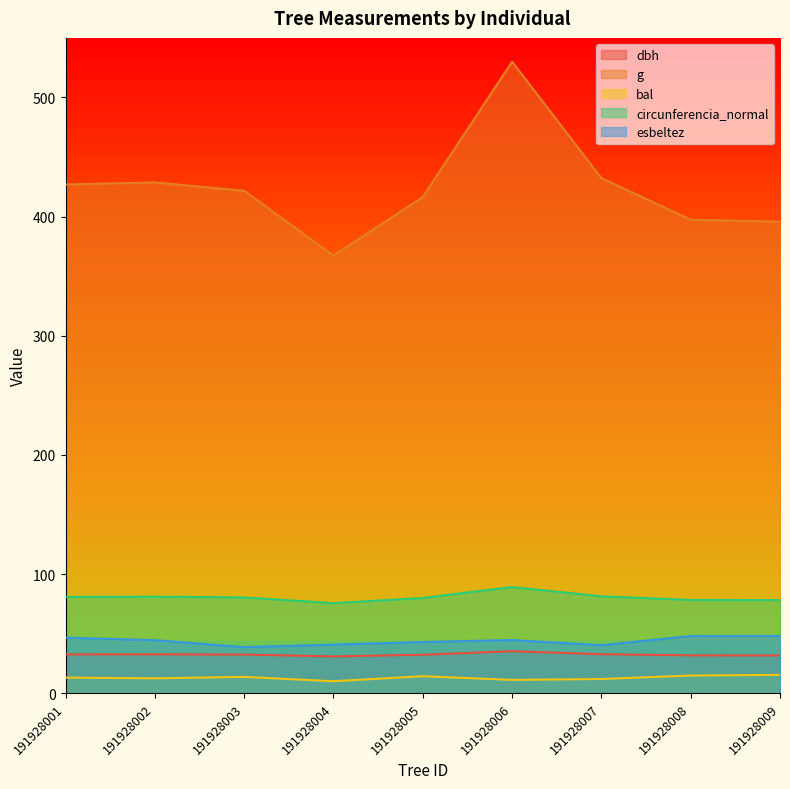

Reading right to left, list all the values displayed in this chart.

dbh: 191928009=31.7	191928008=31.7	191928007=32.7	191928006=35.2	191928005=32.3	191928004=30.9	191928003=32.4	191928002=32.6	191928001=32.5
g: 191928009=395.7	191928008=397.4	191928007=432.3	191928006=530.0	191928005=416.4	191928004=367.3	191928003=421.6	191928002=428.7	191928001=426.9
bal: 191928009=15.4	191928008=14.8	191928007=11.9	191928006=11.1	191928005=14.2	191928004=10.0	191928003=13.7	191928002=12.5	191928001=13.1
circunferencia_normal: 191928009=78.1	191928008=78.3	191928007=81.3	191928006=89.1	191928005=79.9	191928004=75.6	191928003=80.4	191928002=81.0	191928001=80.8
esbeltez: 191928009=48.0	191928008=48.0	191928007=40.3	191928006=44.6	191928005=42.9	191928004=40.7	191928003=38.6	191928002=44.5	191928001=46.6